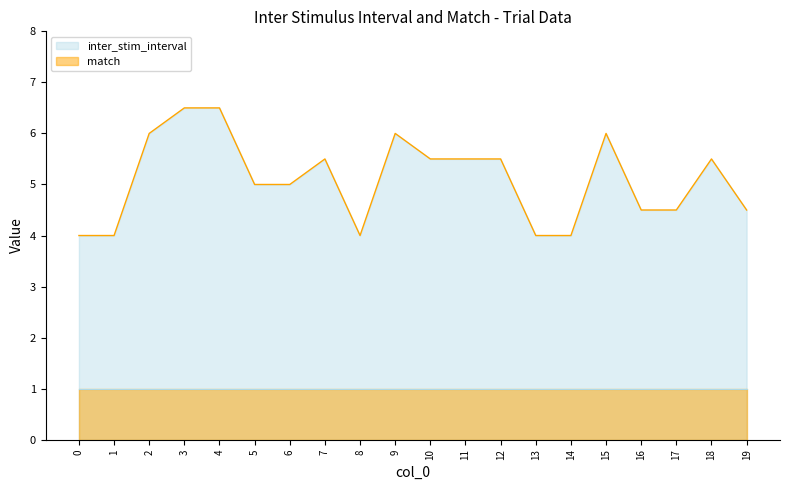

What is the sum of the values at 2 and 13?

10.0